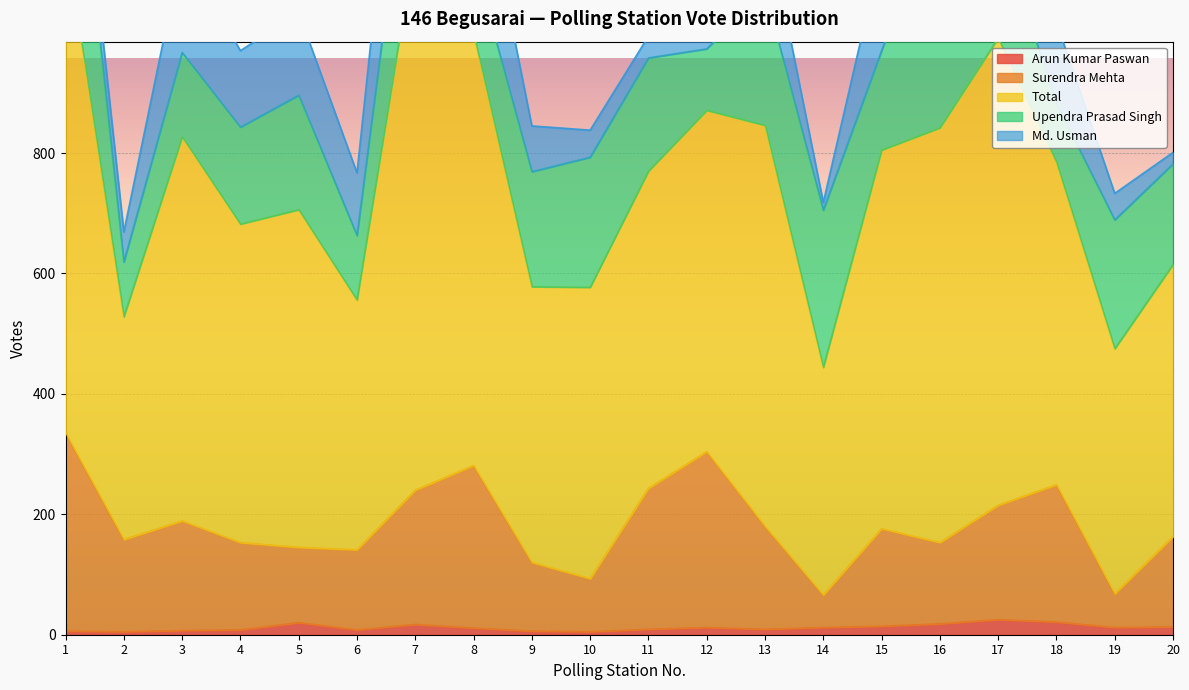

What is the total value across all series at 11?

1246